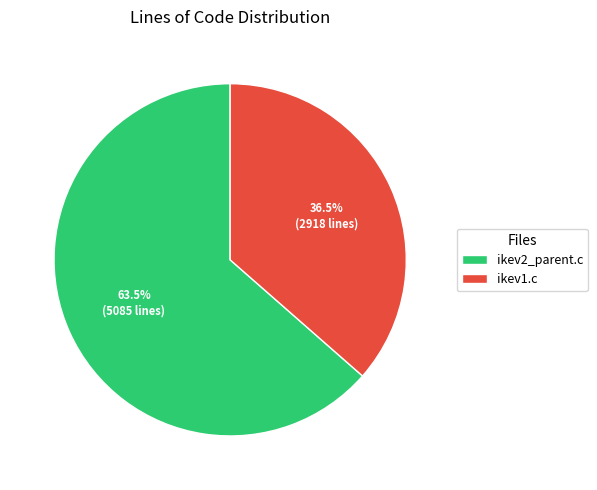

How many slices are in this pie chart?

2